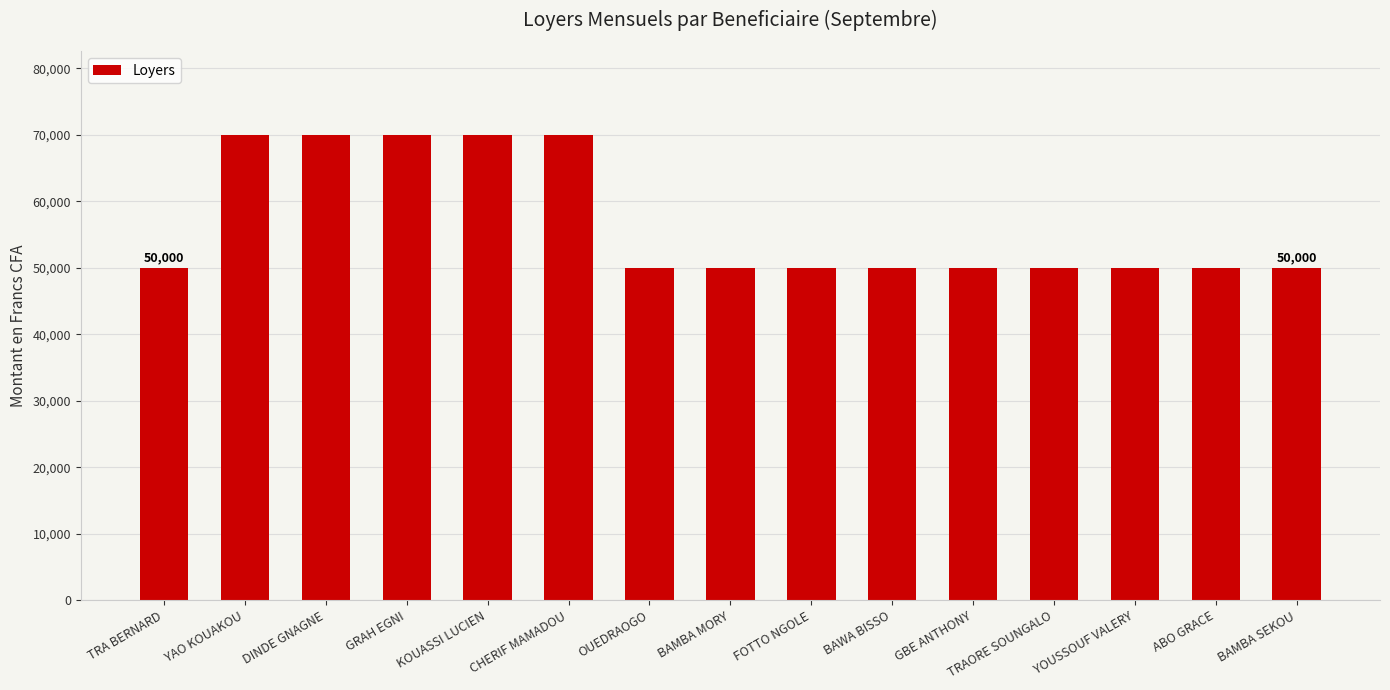

True or false: the data shows 50000 at FOTTO NGOLE.

True